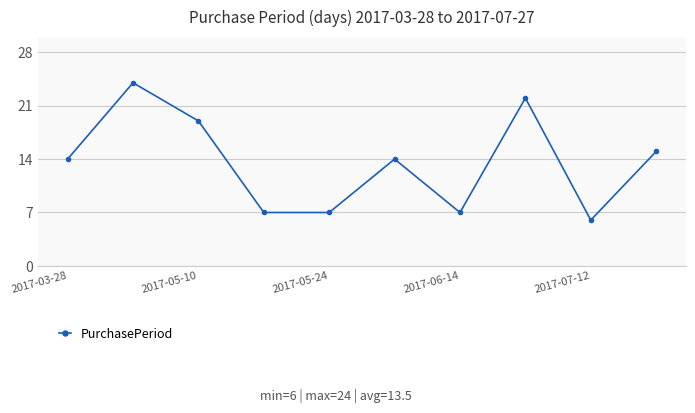

What is the smallest value displayed?

6